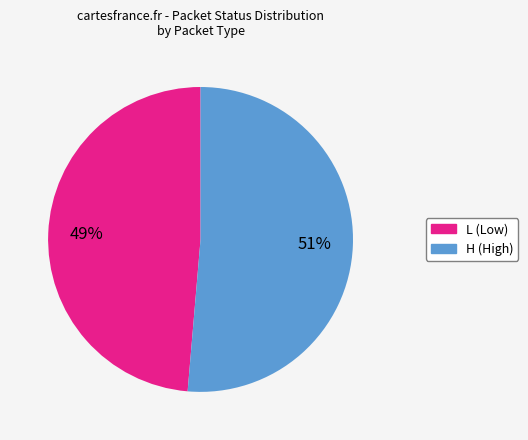

Which has a higher value, H or L?

H